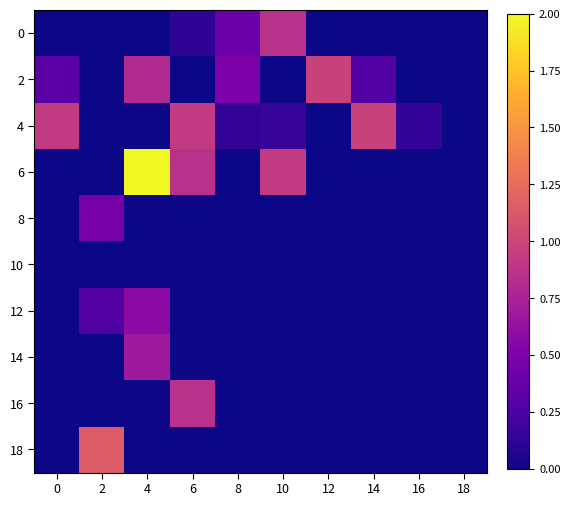

At which category does the chart reach its peak across all series?

4